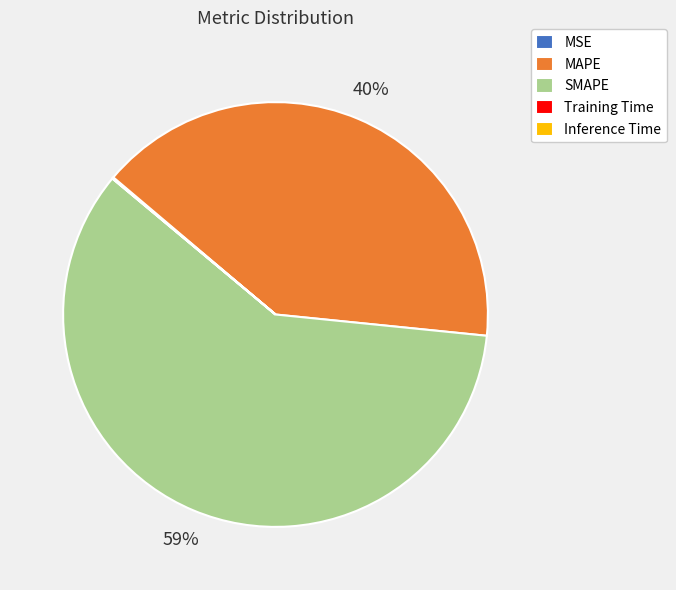

Is there any slice that represents more than half of the pie?

Yes